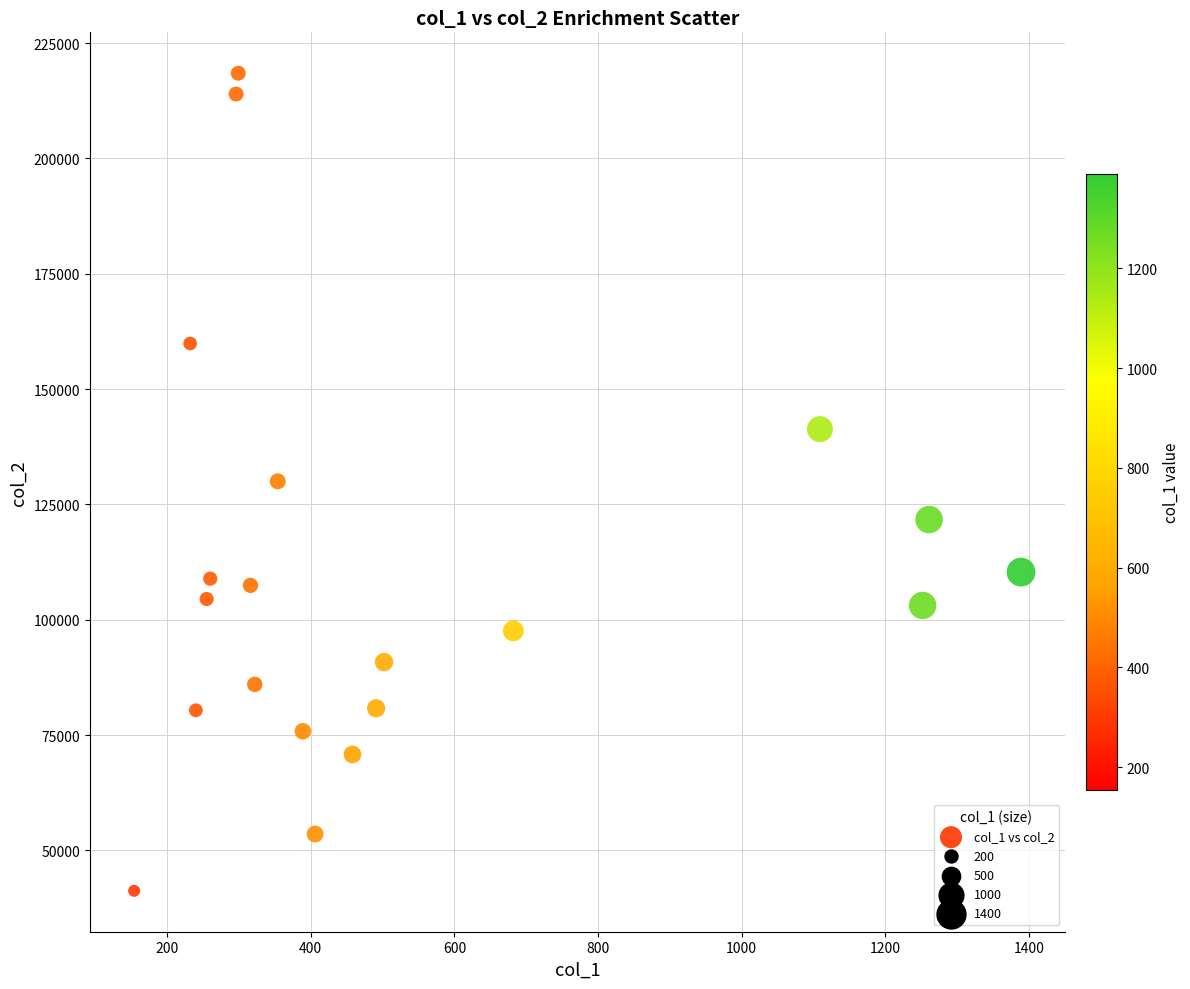

What is the range of Y values (max minus min)?

177256